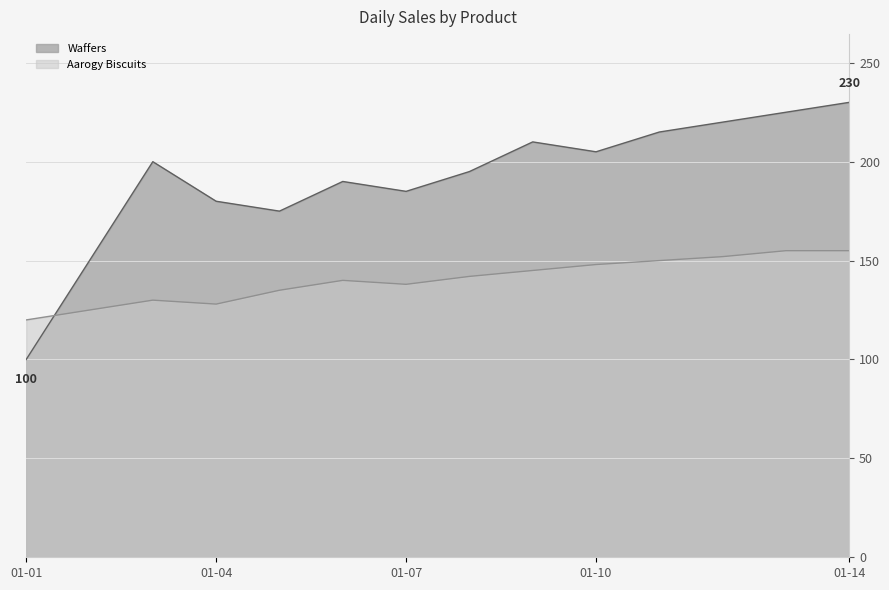

Does the chart have visible grid lines?

Yes